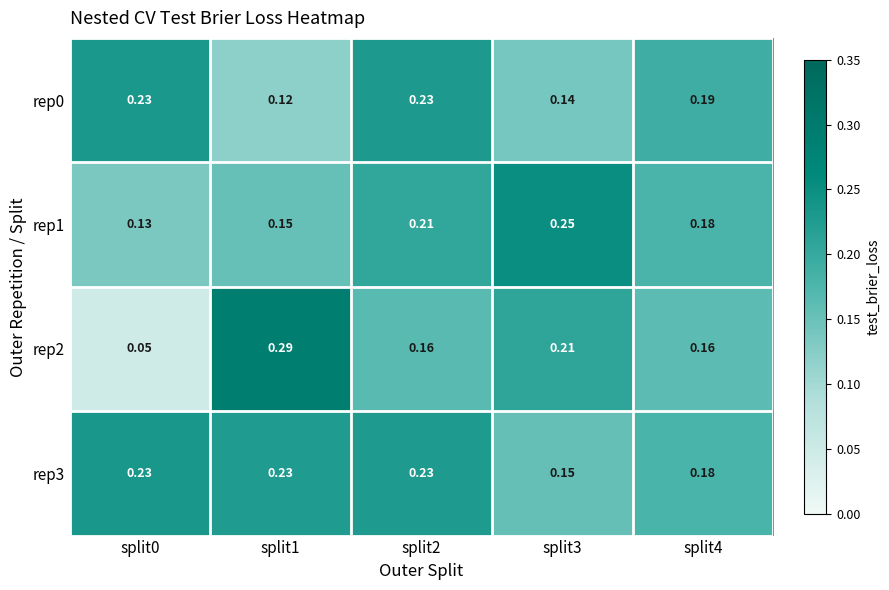

Is the value of rep2 at split1 greater than the value of rep1 at split4?

Yes